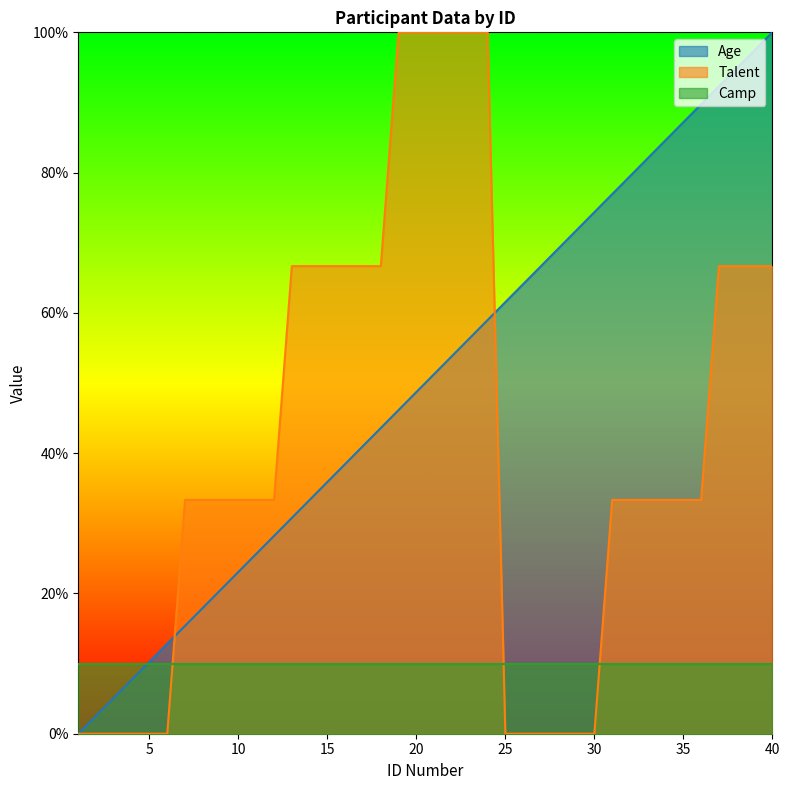

What is the sum of all Age values?

2000.0